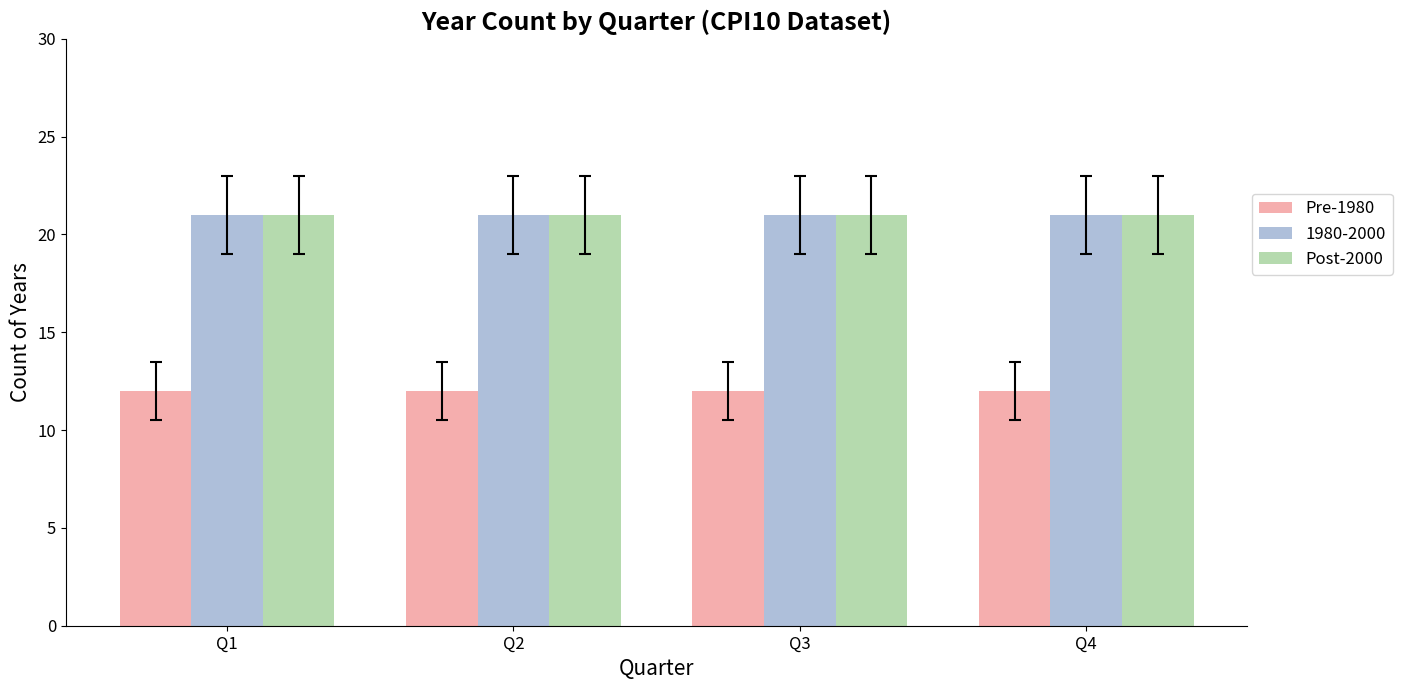

How many categories are shown in the chart?

4